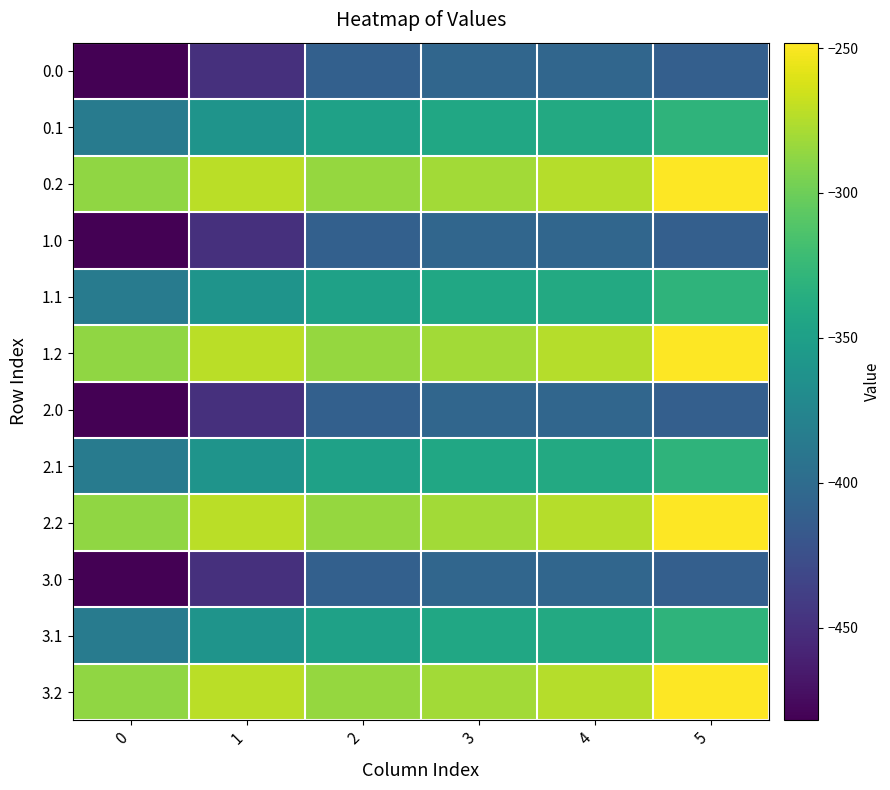

Reading left to right, transcribe all the data shown in this chart.

0.0: 0=-482.0	1=-449.5	2=-410.3	3=-404.4	4=-404.9	5=-410.8
0.1: 0=-384.6	1=-361.1	2=-347.9	3=-342.7	4=-339.6	5=-329.5
0.2: 0=-287.1	1=-272.7	2=-285.5	3=-281.0	4=-274.4	5=-248.1
1.0: 0=-482.0	1=-449.5	2=-410.3	3=-404.4	4=-404.9	5=-410.8
1.1: 0=-384.6	1=-361.1	2=-347.9	3=-342.7	4=-339.6	5=-329.5
1.2: 0=-287.1	1=-272.7	2=-285.5	3=-281.0	4=-274.4	5=-248.1
2.0: 0=-482.0	1=-449.5	2=-410.3	3=-404.4	4=-404.9	5=-410.8
2.1: 0=-384.6	1=-361.1	2=-347.9	3=-342.7	4=-339.6	5=-329.5
2.2: 0=-287.1	1=-272.7	2=-285.5	3=-281.0	4=-274.4	5=-248.1
3.0: 0=-482.0	1=-449.5	2=-410.3	3=-404.4	4=-404.9	5=-410.8
3.1: 0=-384.6	1=-361.1	2=-347.9	3=-342.7	4=-339.6	5=-329.5
3.2: 0=-287.1	1=-272.7	2=-285.5	3=-281.0	4=-274.4	5=-248.1